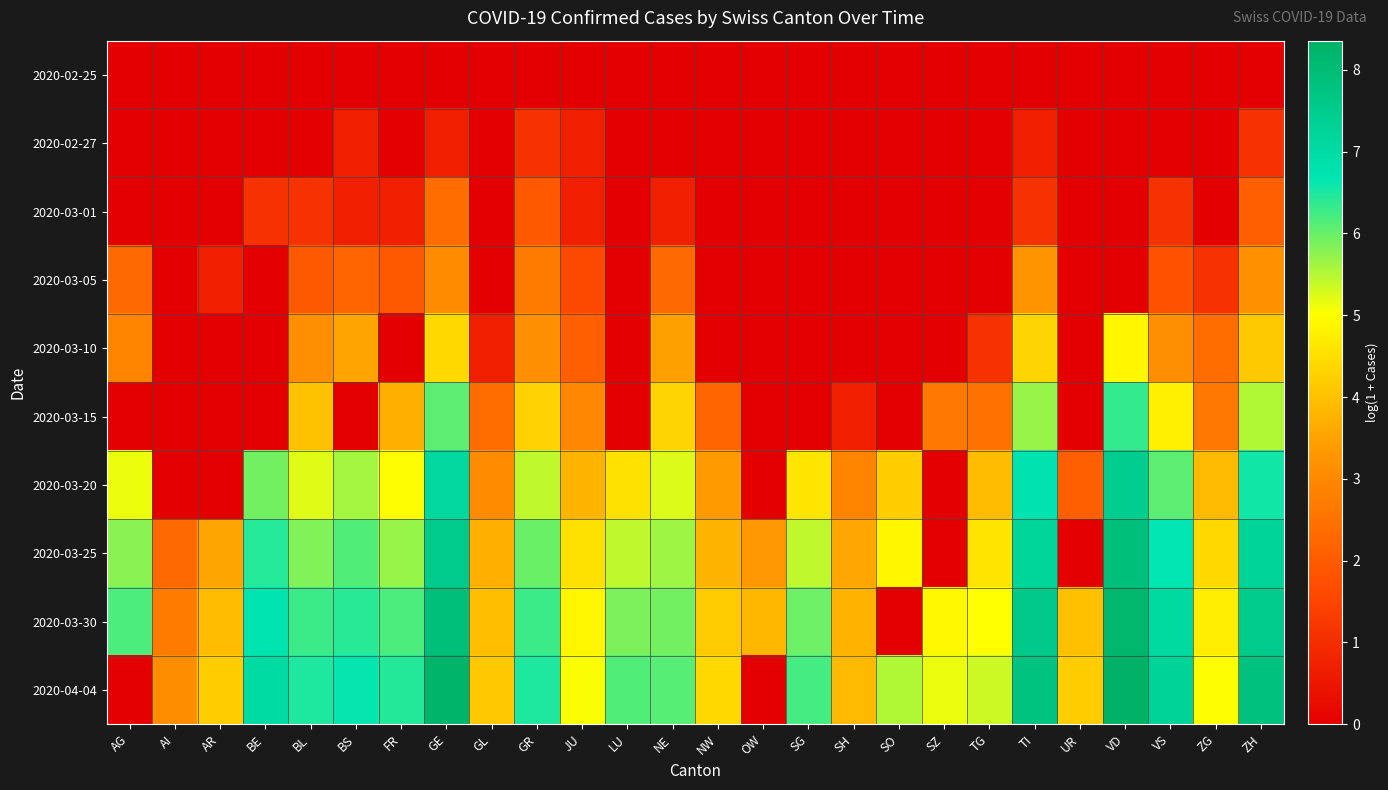

List the series in order of their peak value, lowest first.

2020-02-25, 2020-02-27, 2020-03-01, 2020-03-05, 2020-03-10, 2020-03-15, 2020-03-20, 2020-03-25, 2020-03-30, 2020-04-04